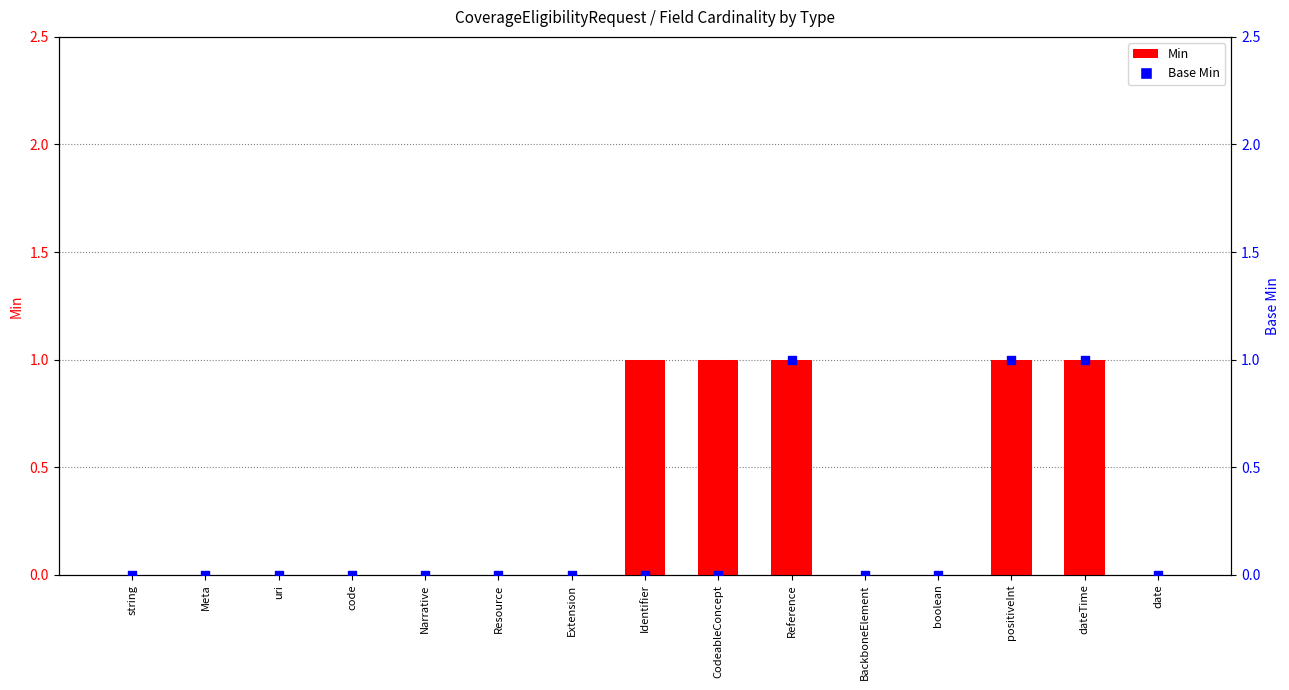

At how many categories does at least one series exceed 0?

5